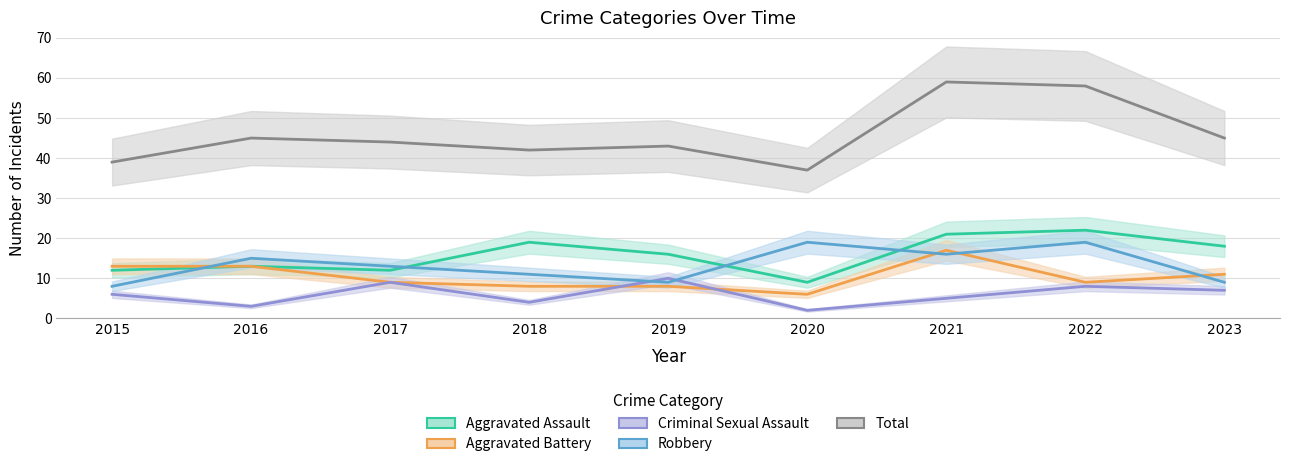

Is the value of Total at 2022 greater than the value of Aggravated Assault at 2020?

Yes